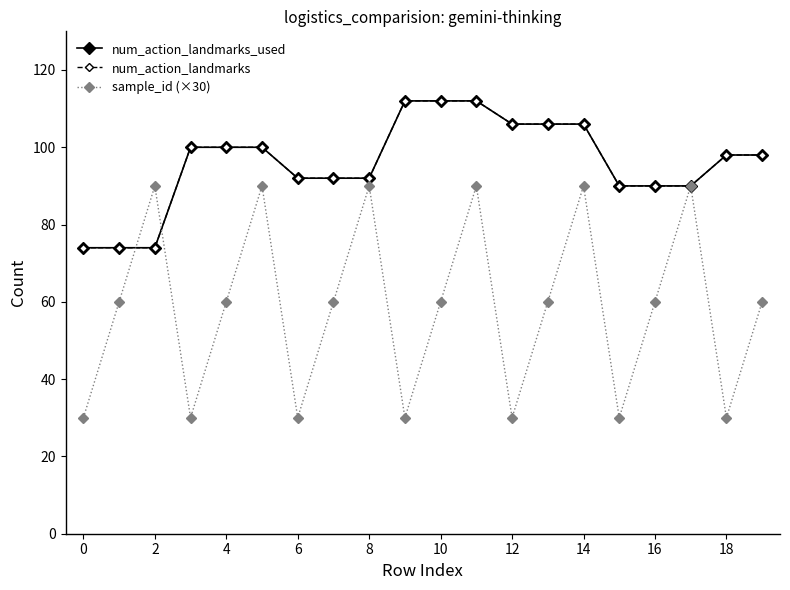

Reading left to right, what are all the values shown in this chart?

num_action_landmarks_used: 74	74	74	100	100	100	92	92	92	112	112	112	106	106	106	90	90	90	98	98
num_action_landmarks: 74	74	74	100	100	100	92	92	92	112	112	112	106	106	106	90	90	90	98	98
sample_id (×30): 30	60	90	30	60	90	30	60	90	30	60	90	30	60	90	30	60	90	30	60